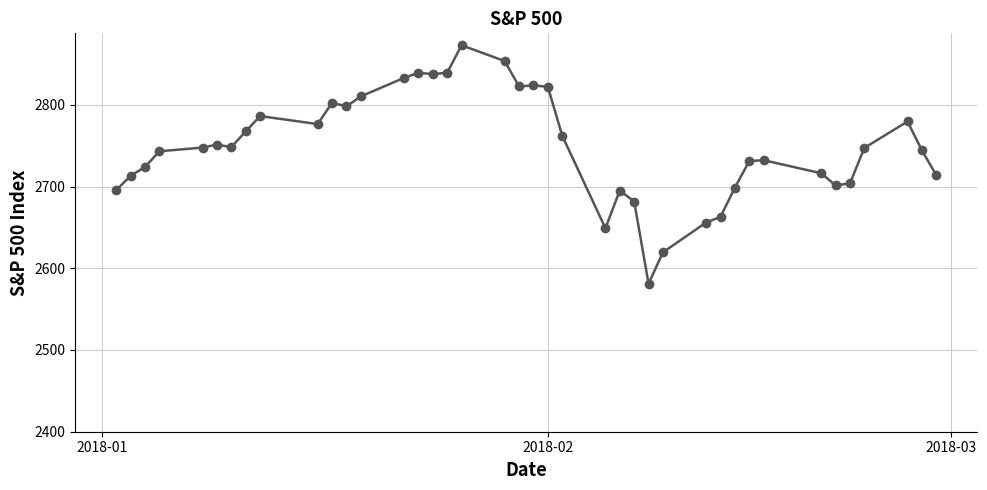

What is the minimum value shown in the chart?

2581.0